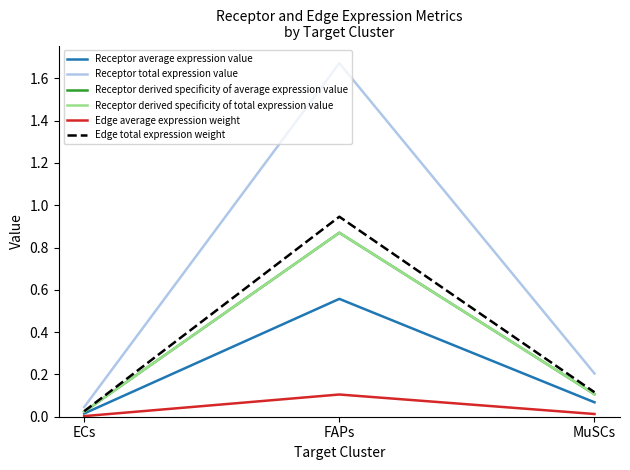

At how many categories does at least one series exceed 1?

1